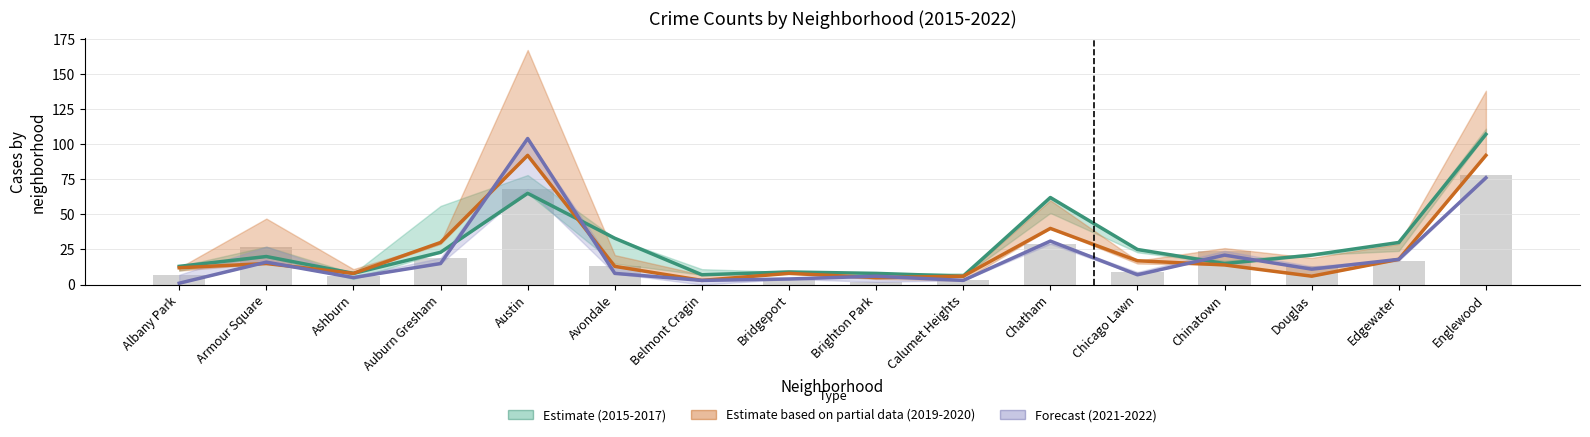

Reading left to right, transcribe all the data shown in this chart.

2015-2017 (Estimate): 13	20	8	23	65	33	7	9	8	6	62	25	15	21	30	107
2019-2020 (Partial Estimate): 12	15	8	30	92	13	3	8	5	6	40	17	14	6	18	92
2021-2022 (Forecast): 1	16	5	15	104	8	3	4	6	3	31	7	21	11	18	76